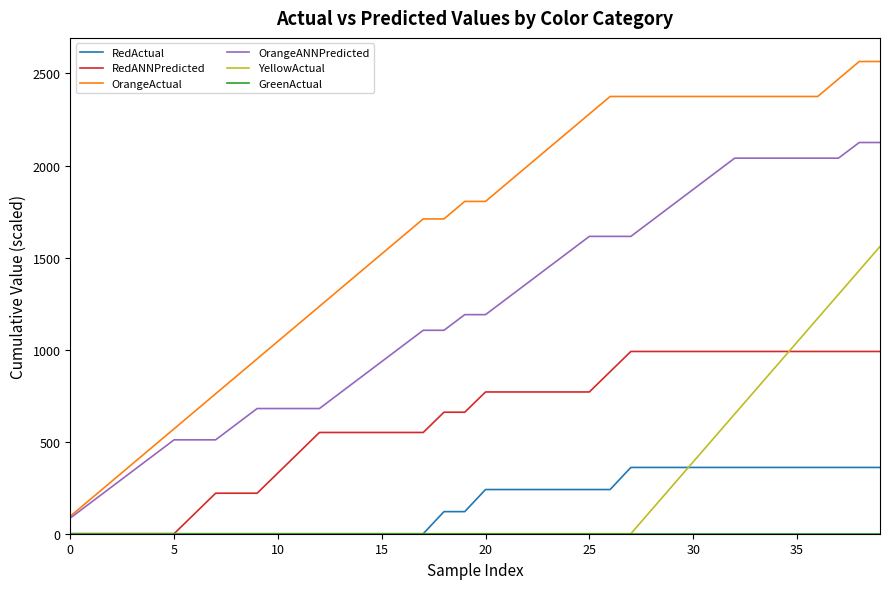

Which series has the widest spread of values?

OrangeActual